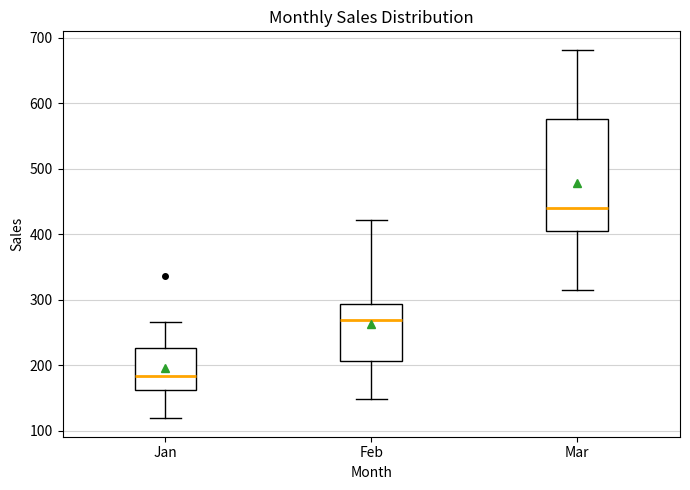

Where does the median line of the box for Mar sit on the y-axis? The values are not printed on the chart, so give them approximately, as read against the axis.

440